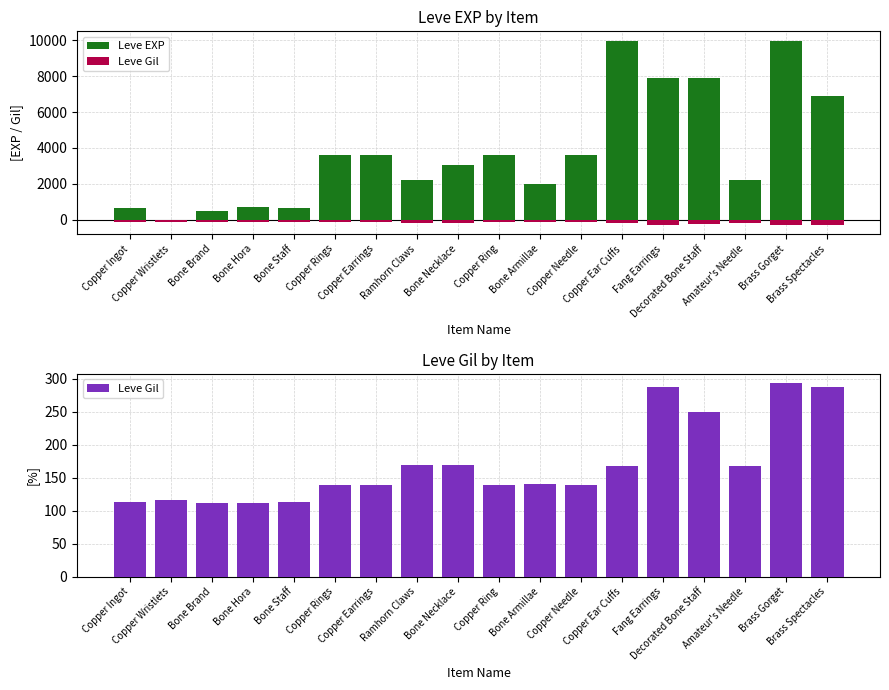

What is the minimum value for Leve EXP?

1